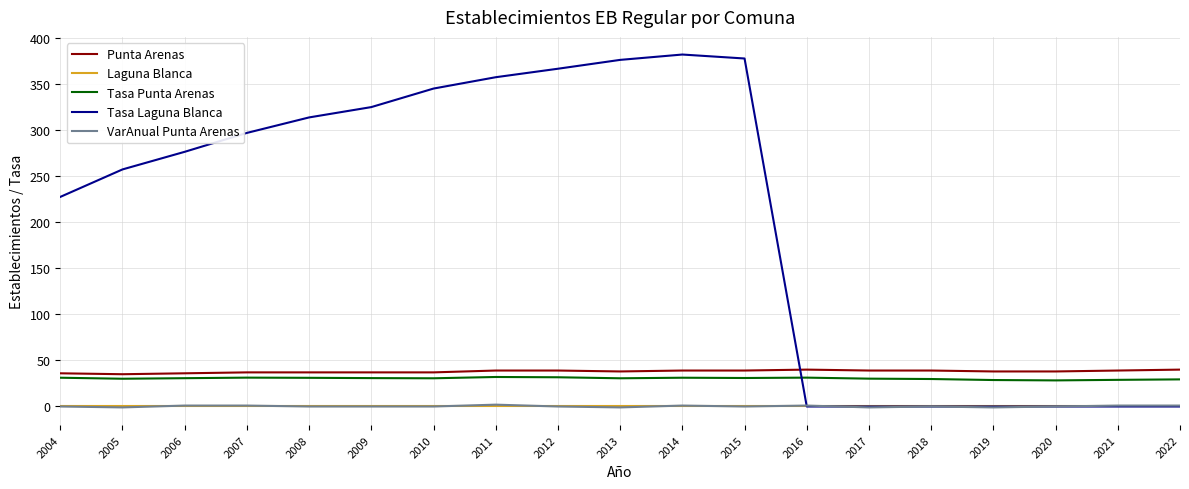

What is the maximum value for Tasa Punta Arenas?

32.0